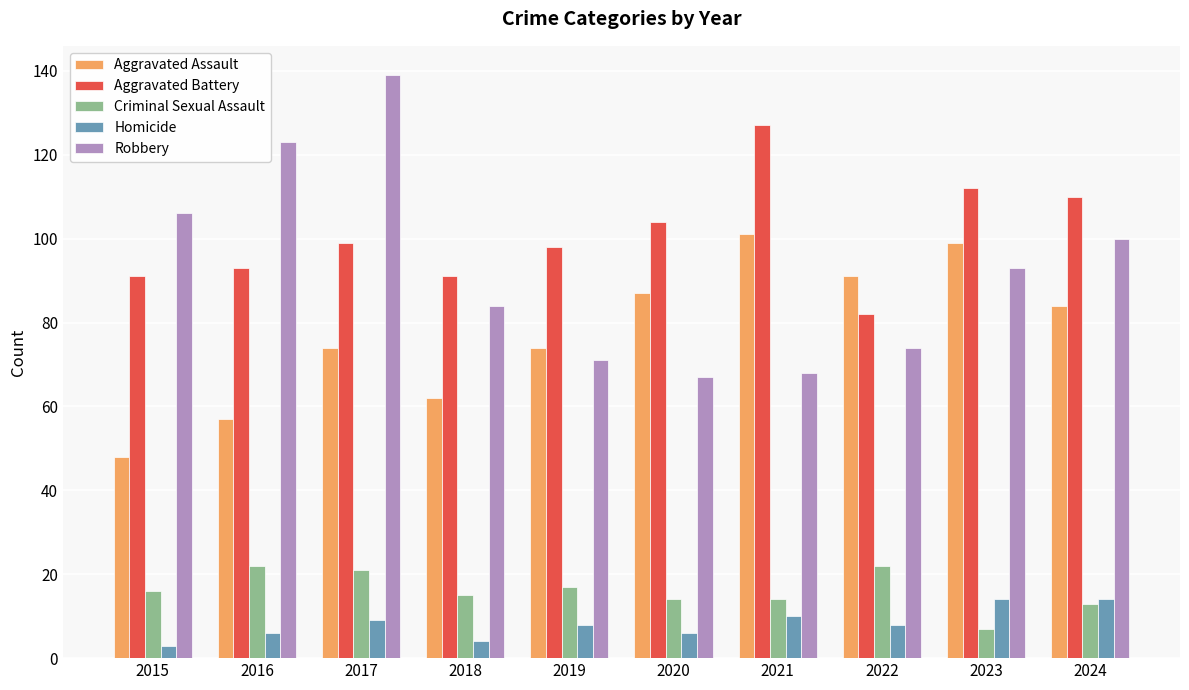

Which series has the widest spread of values?

Robbery